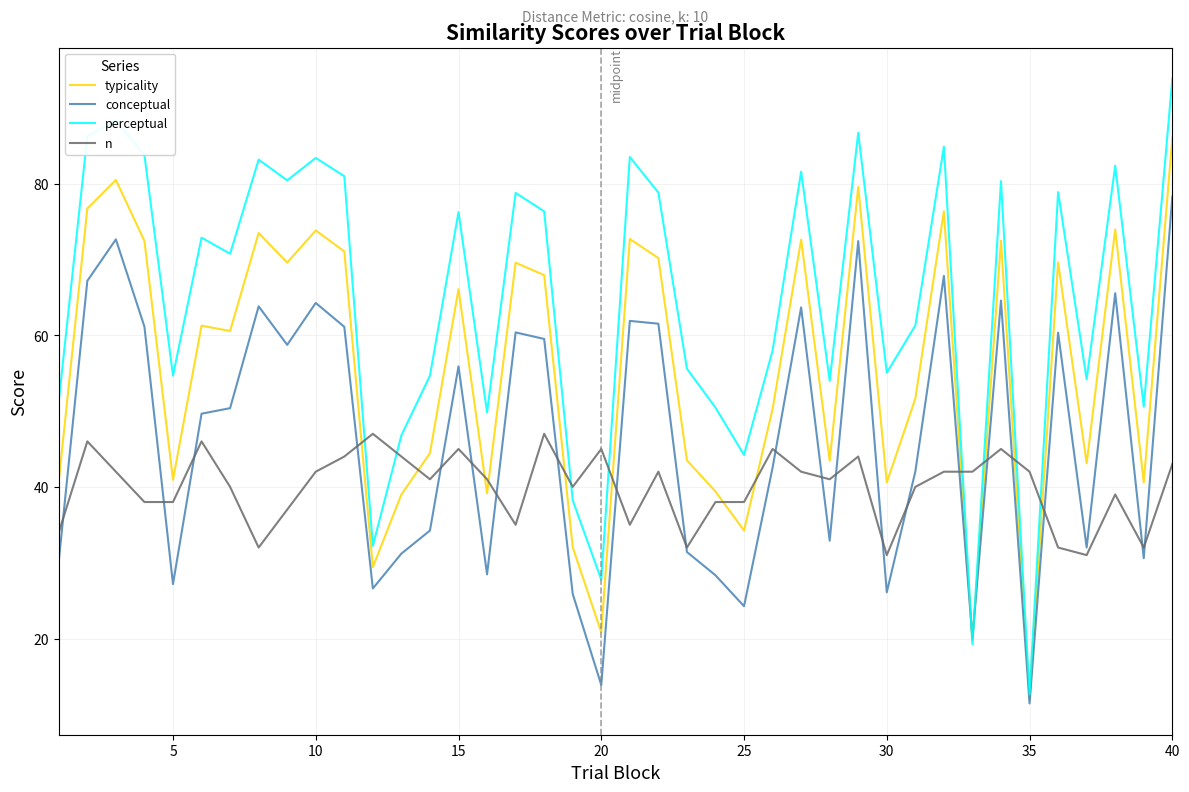

What is the average value of the conceptual series?

46.5